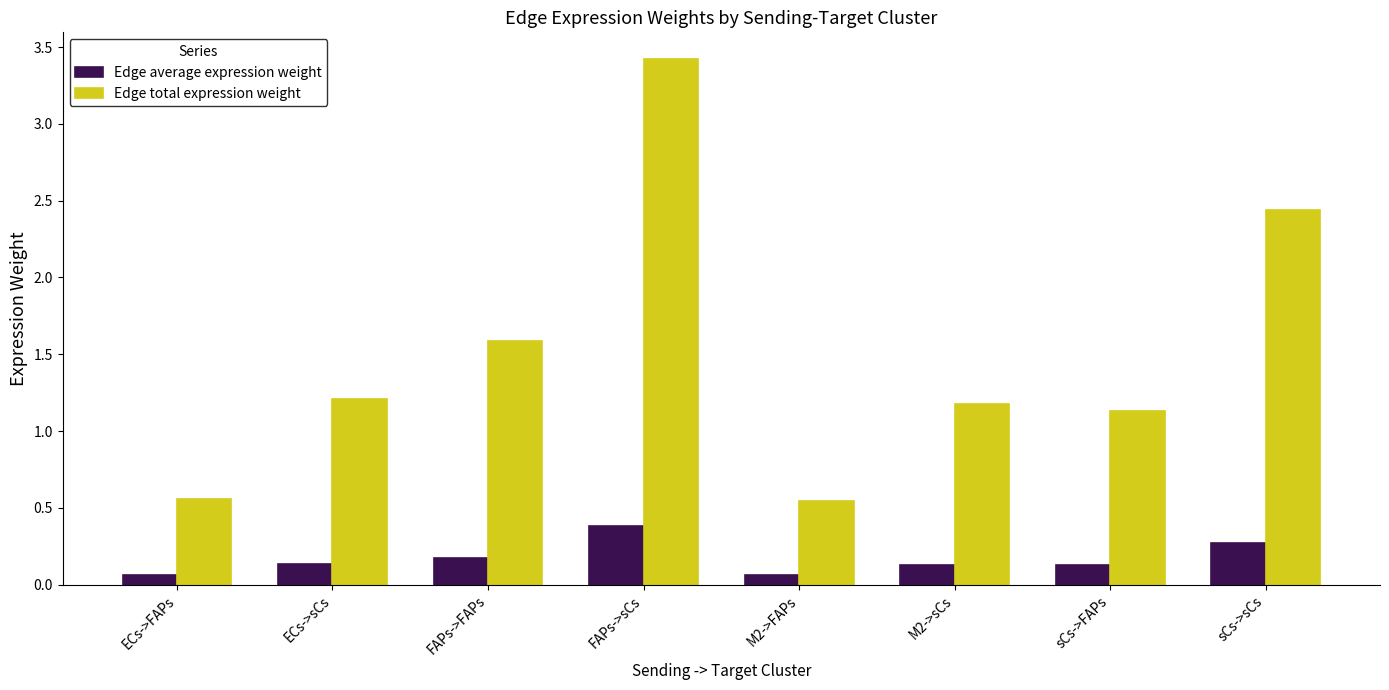

Are the bars grouped side by side (vs. stacked)?

Yes